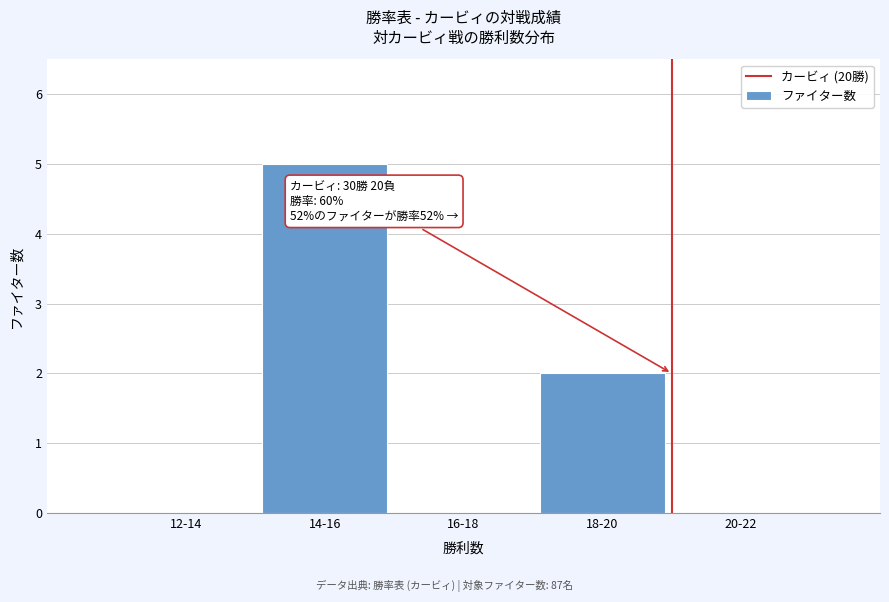

Reading left to right, what are all the values shown in this chart?

12-14=0	14-16=5	16-18=0	18-20=2	20-22=0